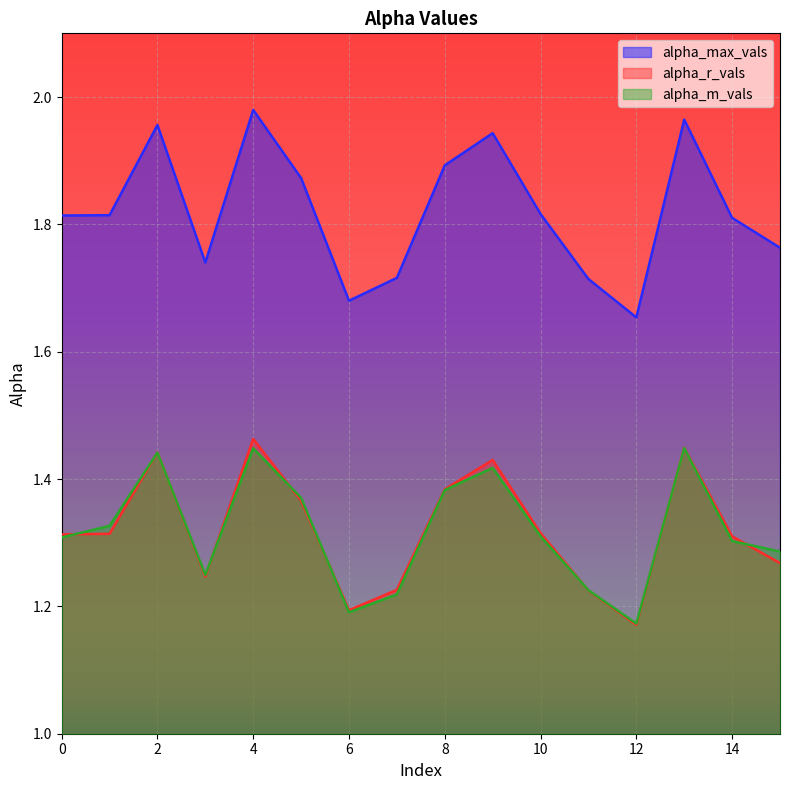

Is it true that alpha_m_vals equals 1.4 at 13?

True